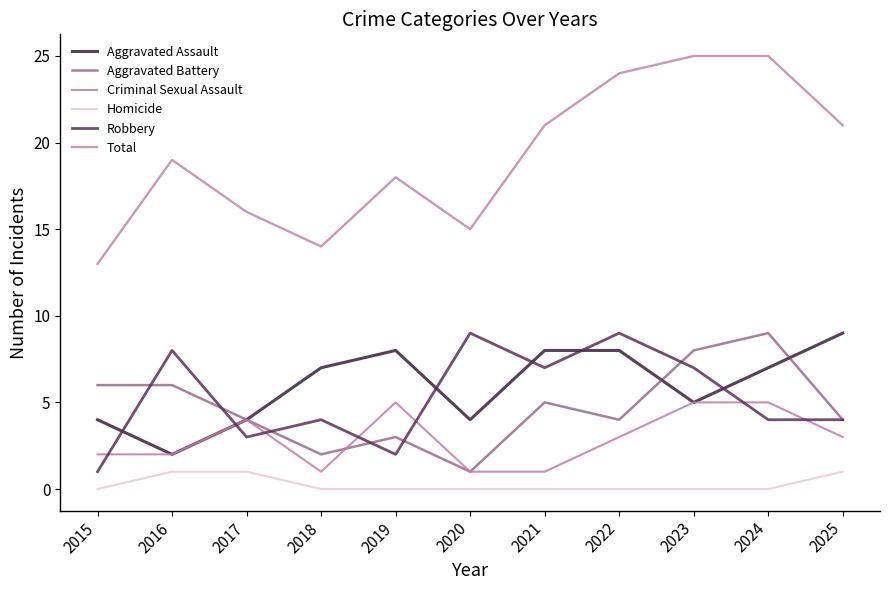

Reading right to left, transcribe all the data shown in this chart.

Aggravated Assault: 2025=9	2024=7	2023=5	2022=8	2021=8	2020=4	2019=8	2018=7	2017=4	2016=2	2015=4
Aggravated Battery: 2025=4	2024=9	2023=8	2022=4	2021=5	2020=1	2019=3	2018=2	2017=4	2016=6	2015=6
Criminal Sexual Assault: 2025=3	2024=5	2023=5	2022=3	2021=1	2020=1	2019=5	2018=1	2017=4	2016=2	2015=2
Homicide: 2025=1	2024=0	2023=0	2022=0	2021=0	2020=0	2019=0	2018=0	2017=1	2016=1	2015=0
Robbery: 2025=4	2024=4	2023=7	2022=9	2021=7	2020=9	2019=2	2018=4	2017=3	2016=8	2015=1
Total: 2025=21	2024=25	2023=25	2022=24	2021=21	2020=15	2019=18	2018=14	2017=16	2016=19	2015=13